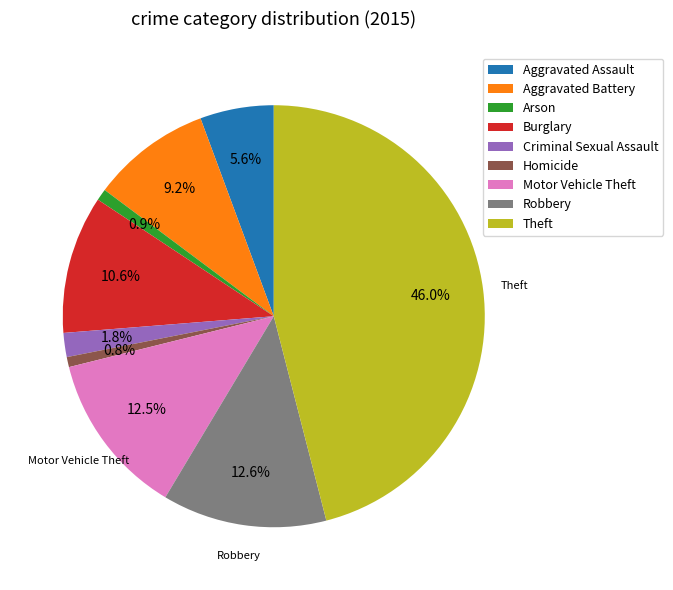

Does any single category account for the majority?

No